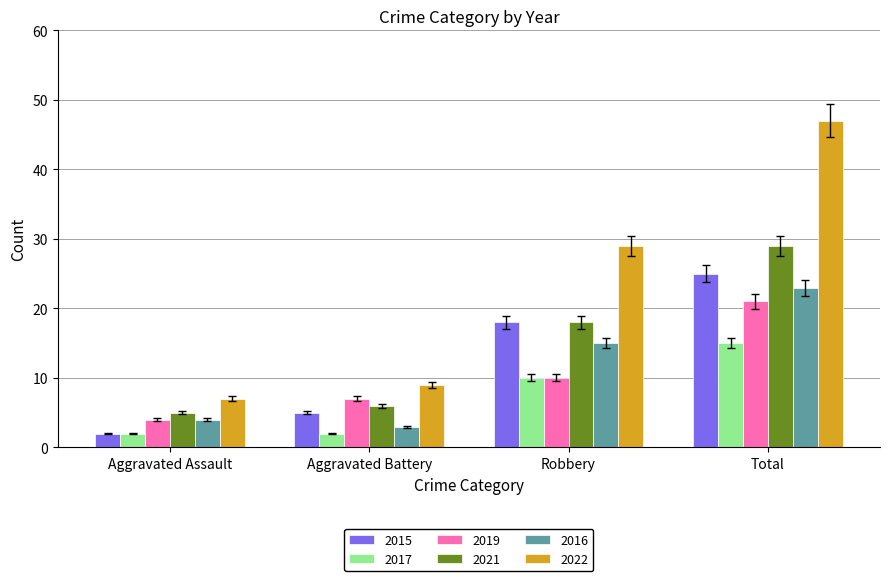

What is the maximum value shown in the chart?

47